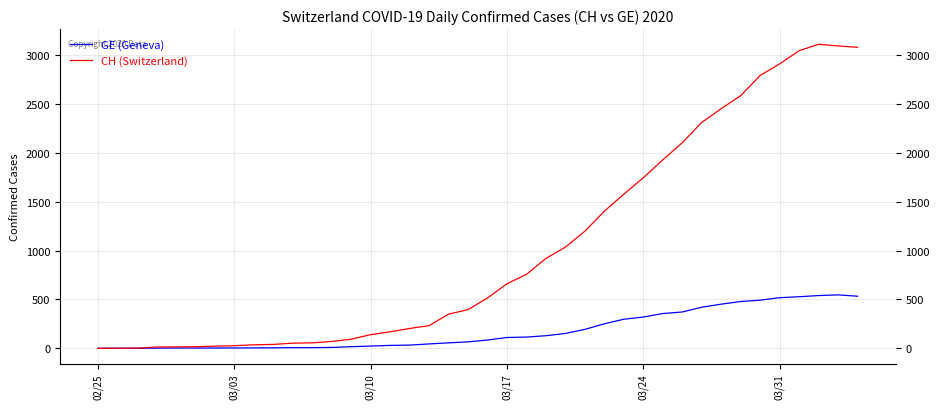

List the series in order of their overall mean, lowest first.

GE (Geneva), CH (Switzerland)